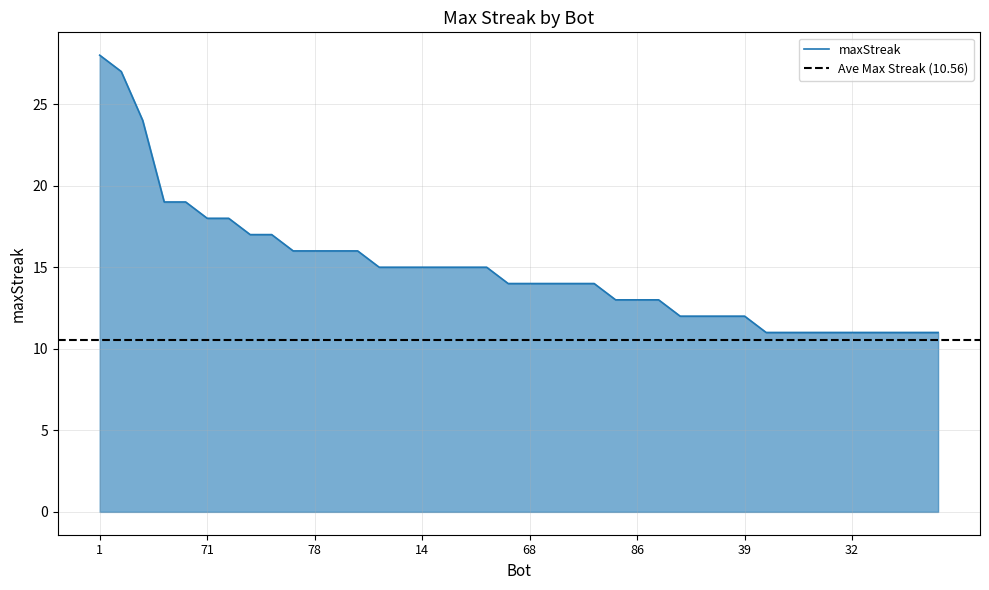

What is the difference between the maximum and minimum values?

17